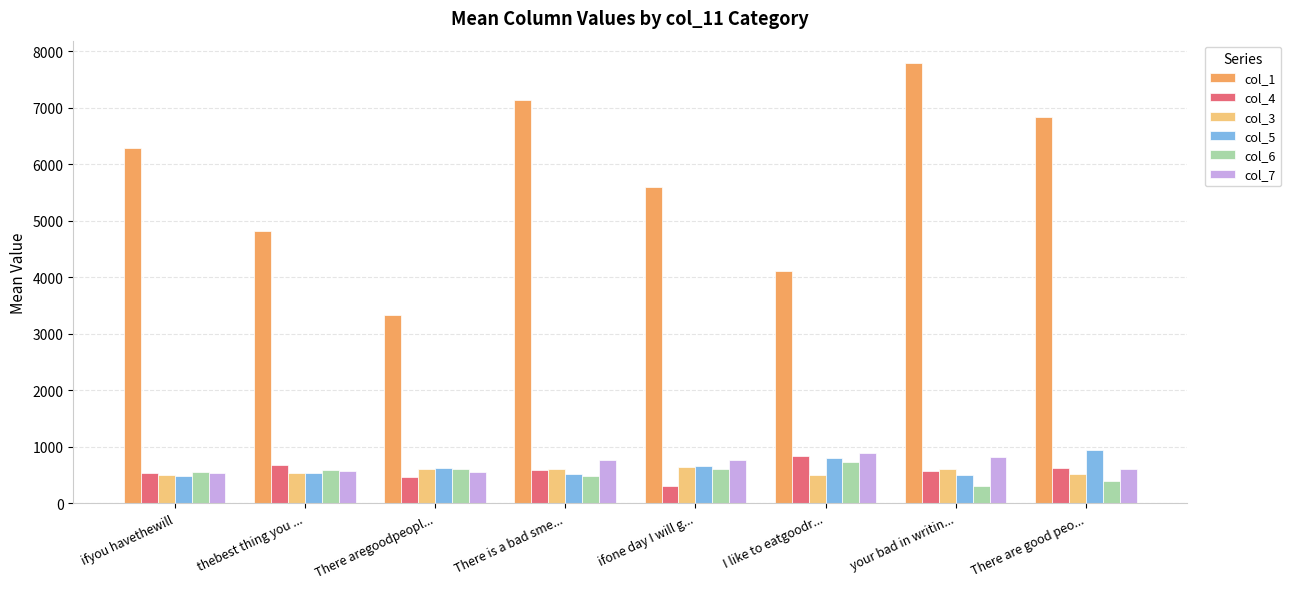

What is the label of the 8th bar from the right?

ifyou havethewill